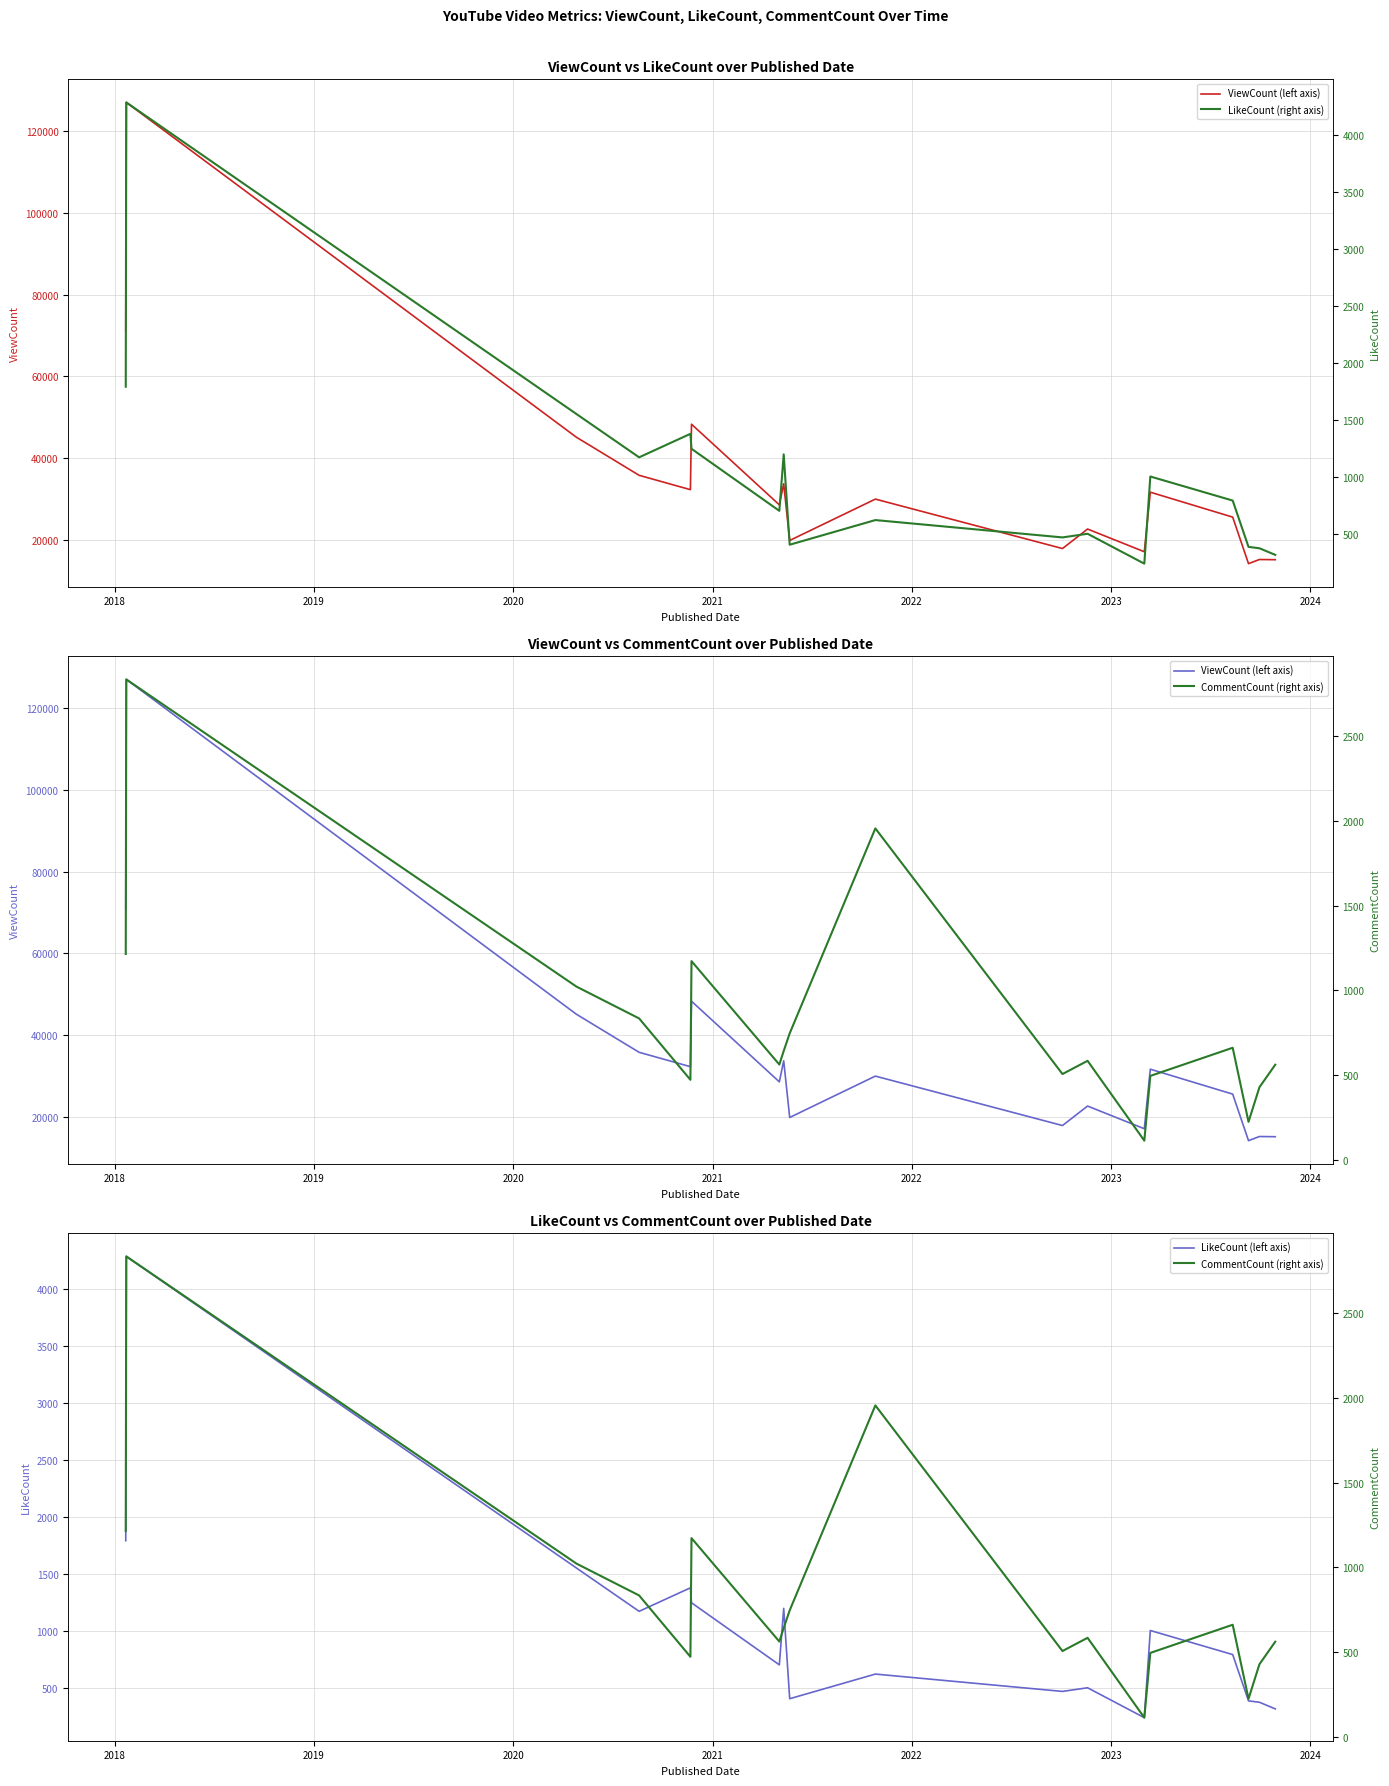

Is the value of ViewCount (left axis) at 2020 greater than the value of CommentCount (right axis) at 13?

Yes